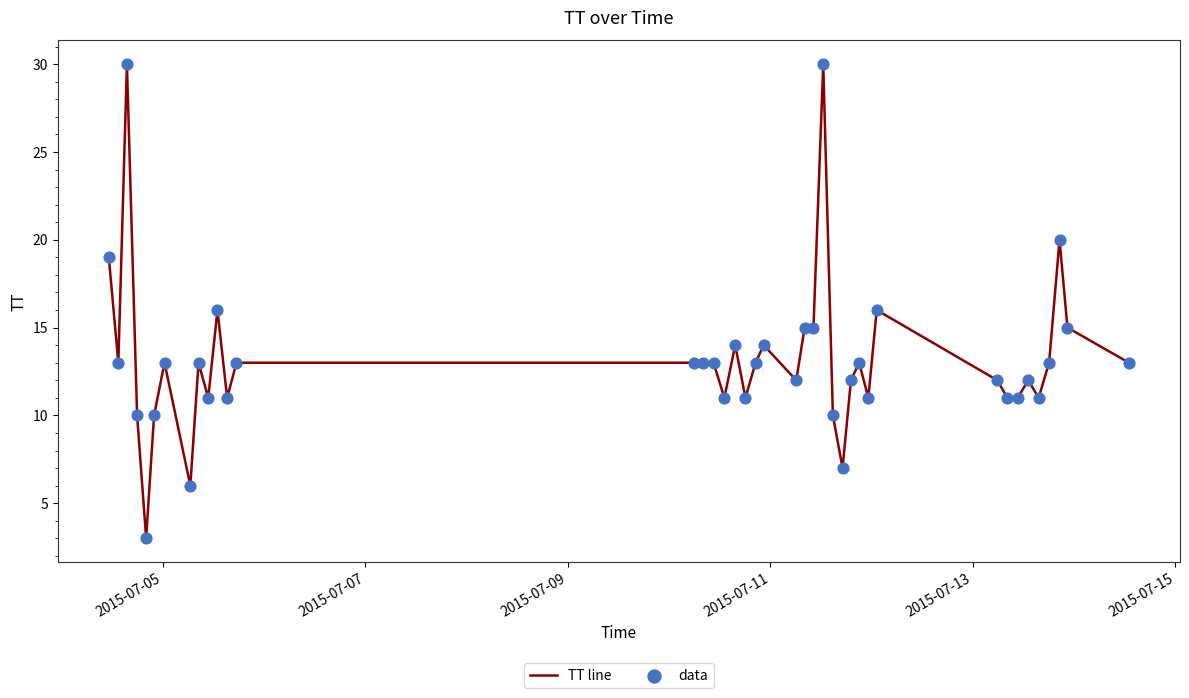

What is the smallest value displayed?

3